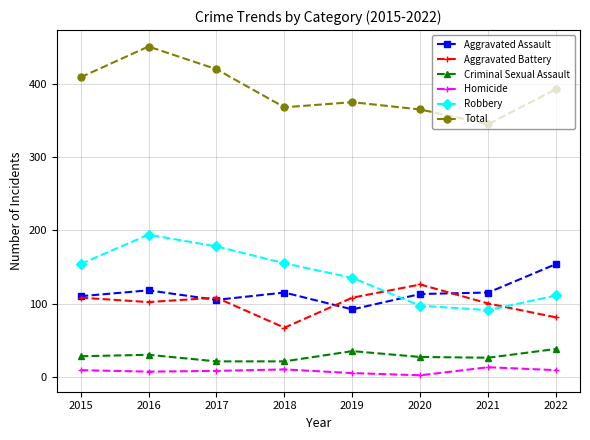

True or false: Robbery has more than 2 interior local peaks.

False